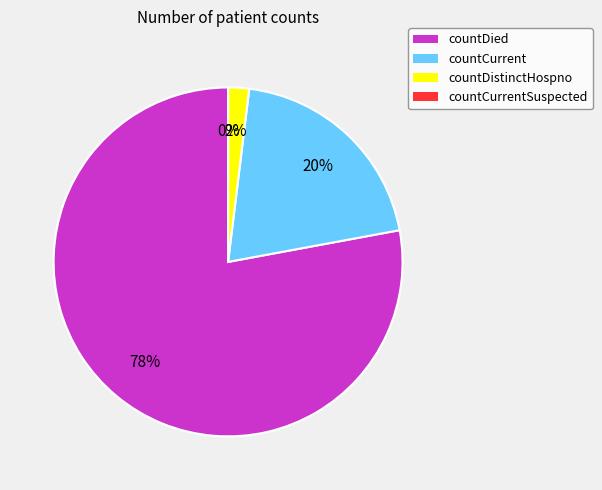

What percentage is the countDied slice, to the nearest percent?

78%